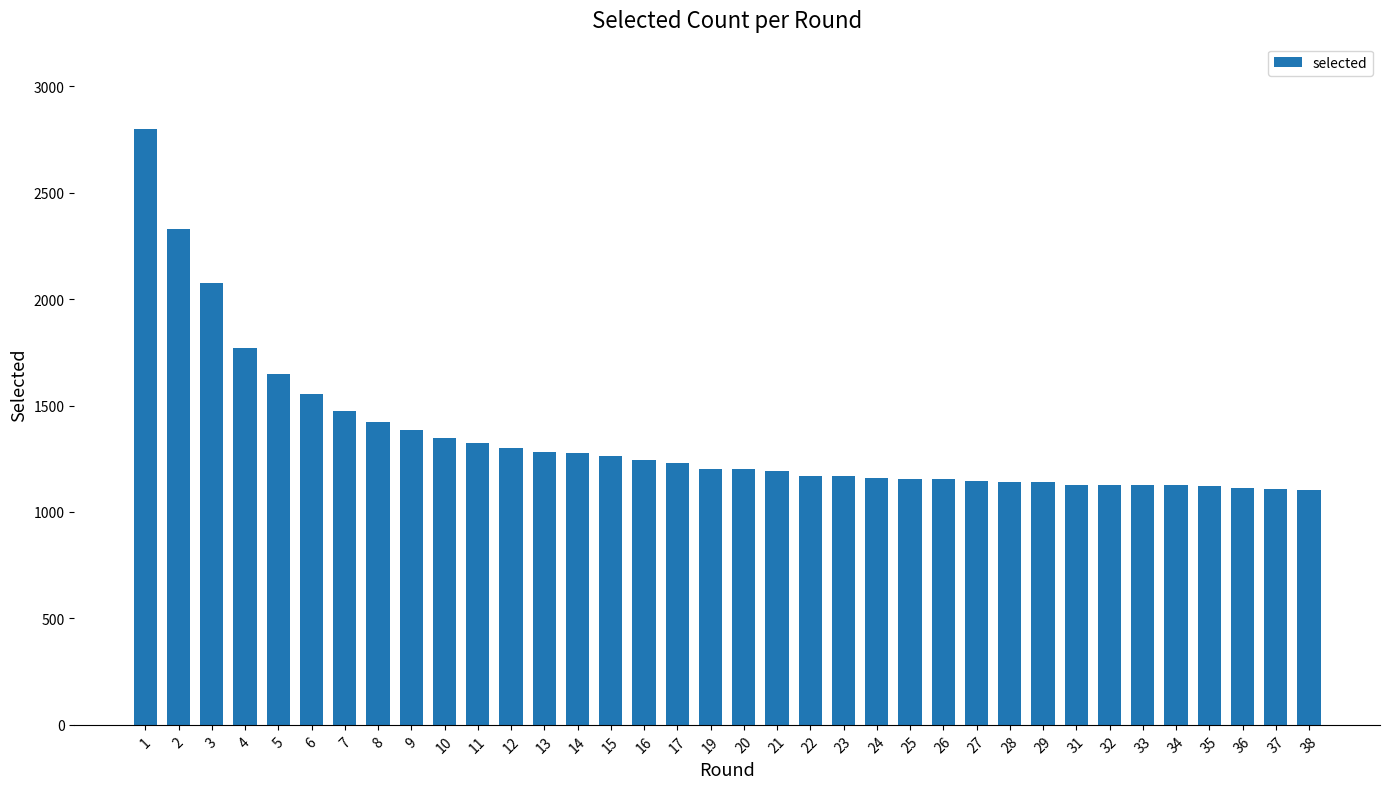

What is the sum of the values at 8 and 36?

2534